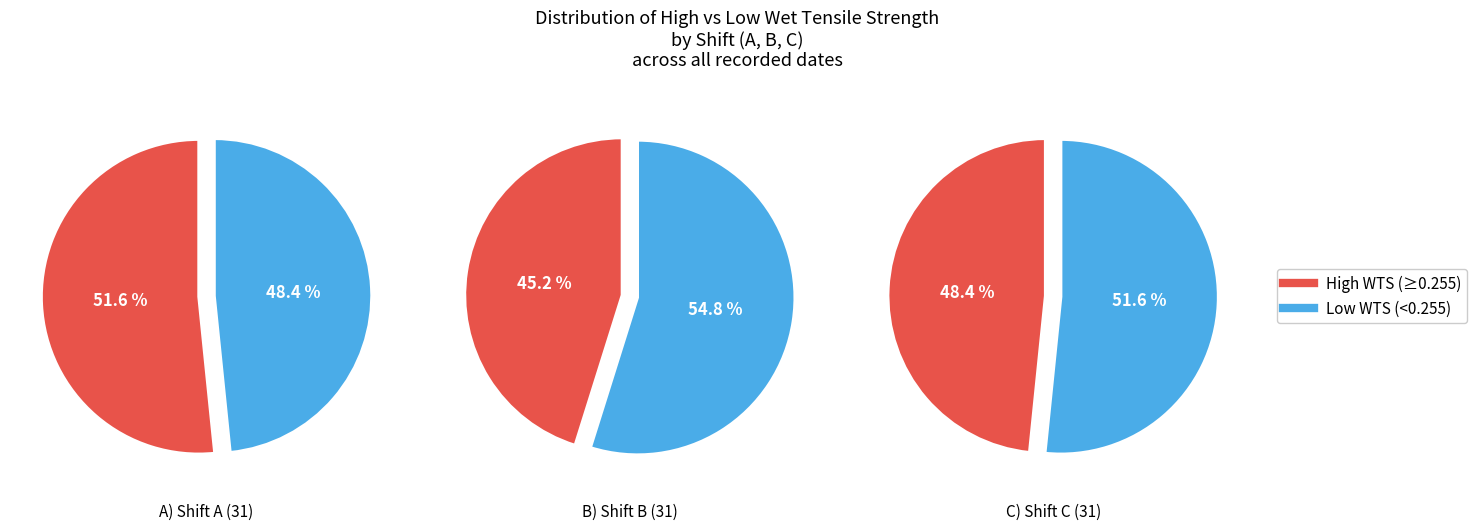

Count the number of slices in the pie.

2